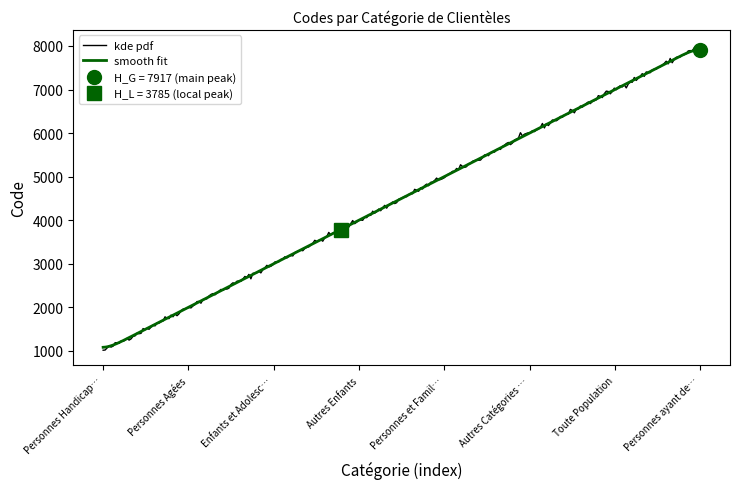

Rank the categories by value from highest to lowest.

Personnes ayant des pathologies, Toute Population, Autres Catégories de Clientèles, Personnes et Familles en Difficulté, Autres Enfants, Enfants et Adolescents (Aide Soc Just), Personnes Agées, Personnes Handicapées